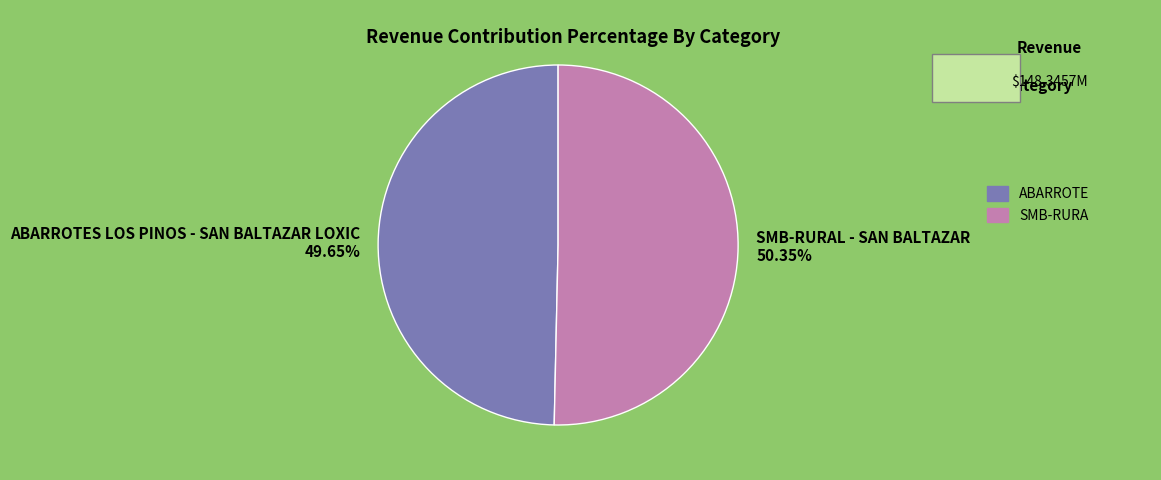

To the nearest percent, what percentage of the pie is SMB-RURAL - SAN BALTAZAR?

50%